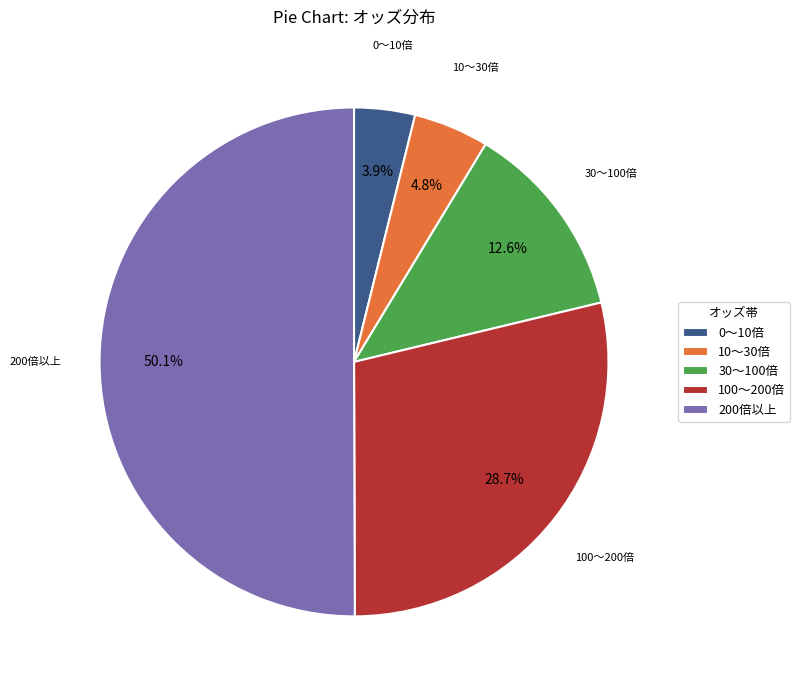

What is the total percentage of 10〜30倍 and 30〜100倍?

17.4%